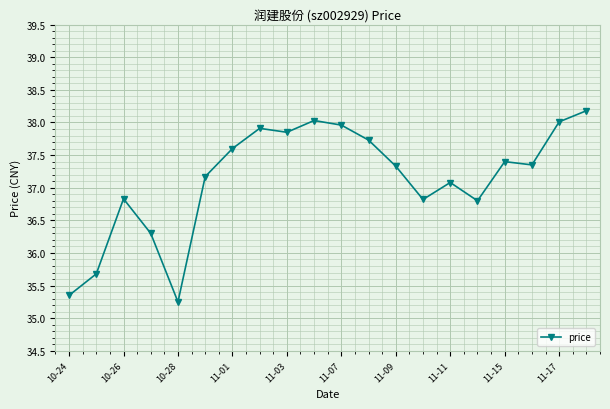

What is the value of the 14th point from the left?

36.8